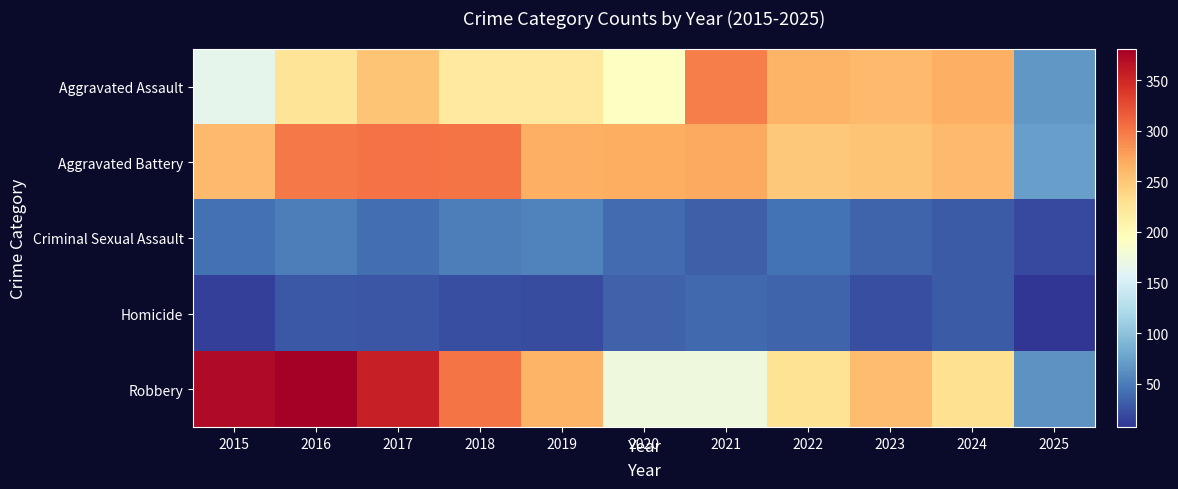

At how many categories does at least one series exceed 302?

3